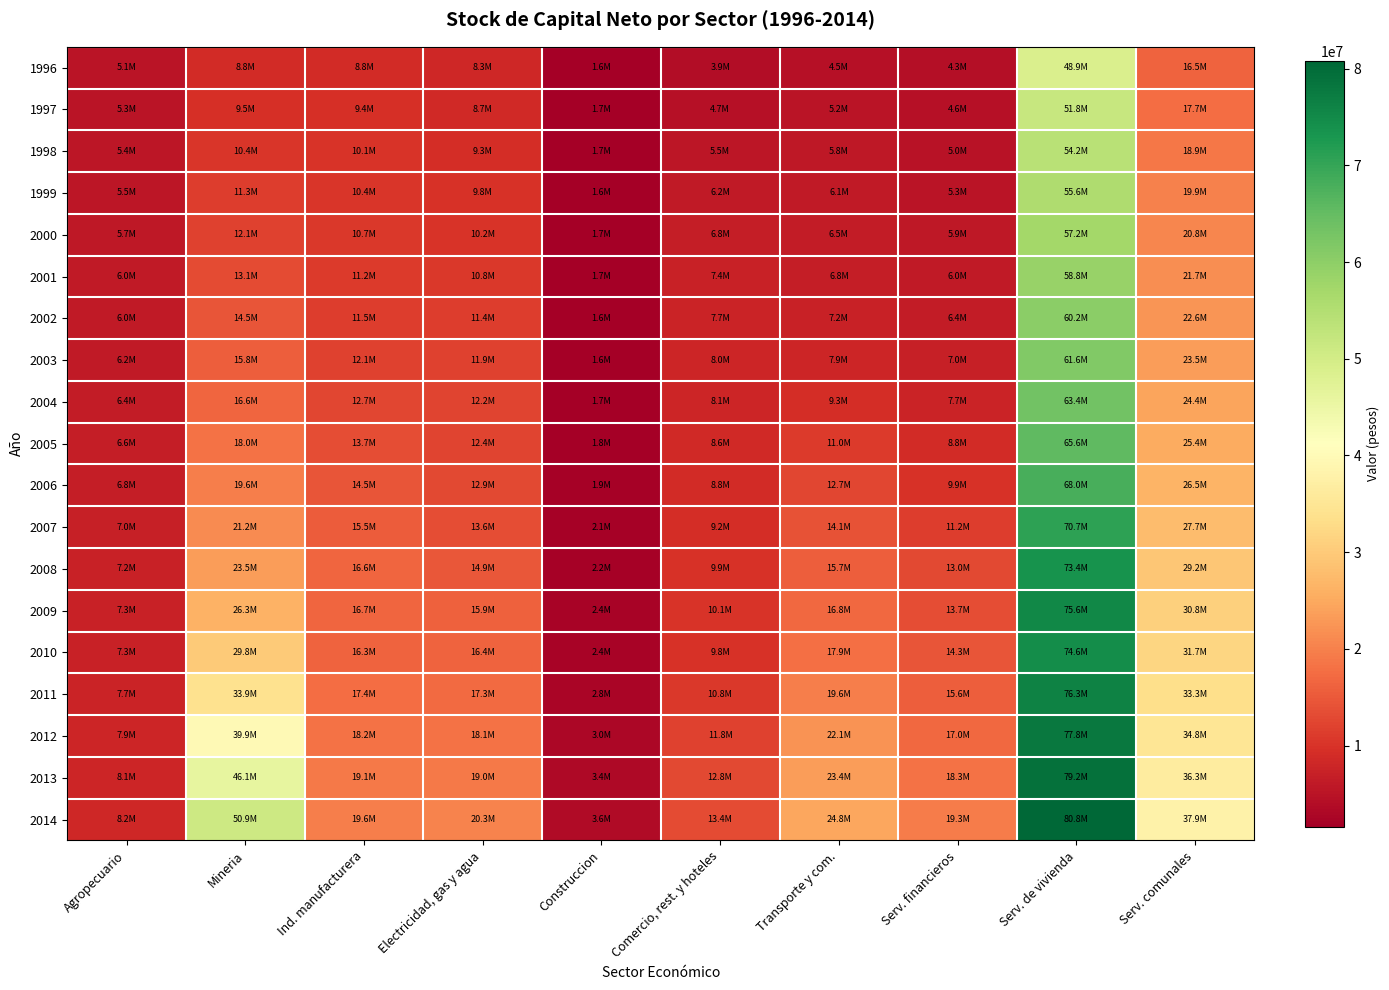

What is the total value across all series at Comercio, rest. y hoteles?

163403596